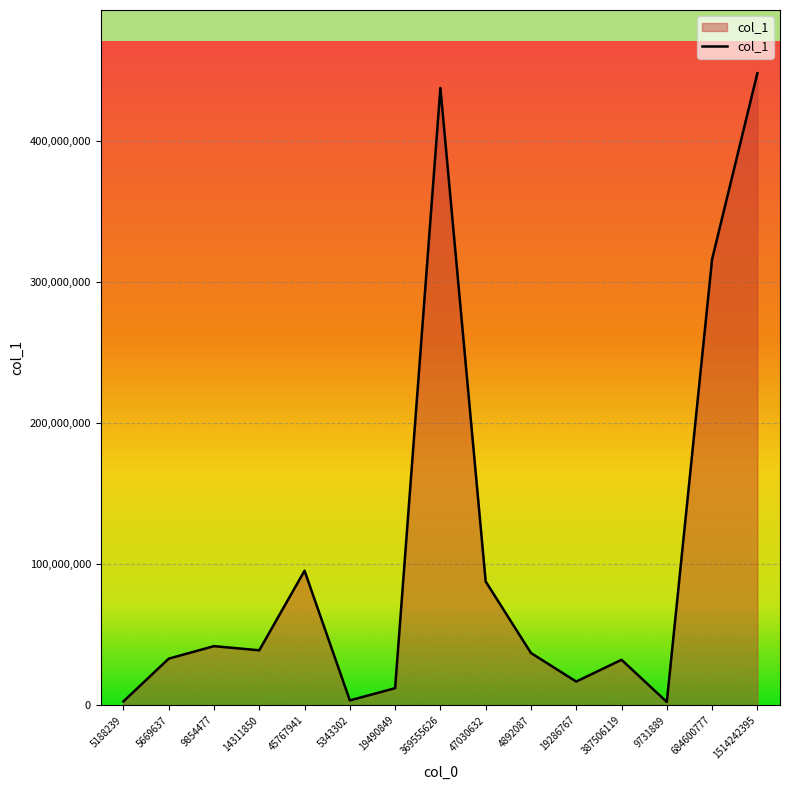

Is it true that the value at 45767941 is 131338325?

False